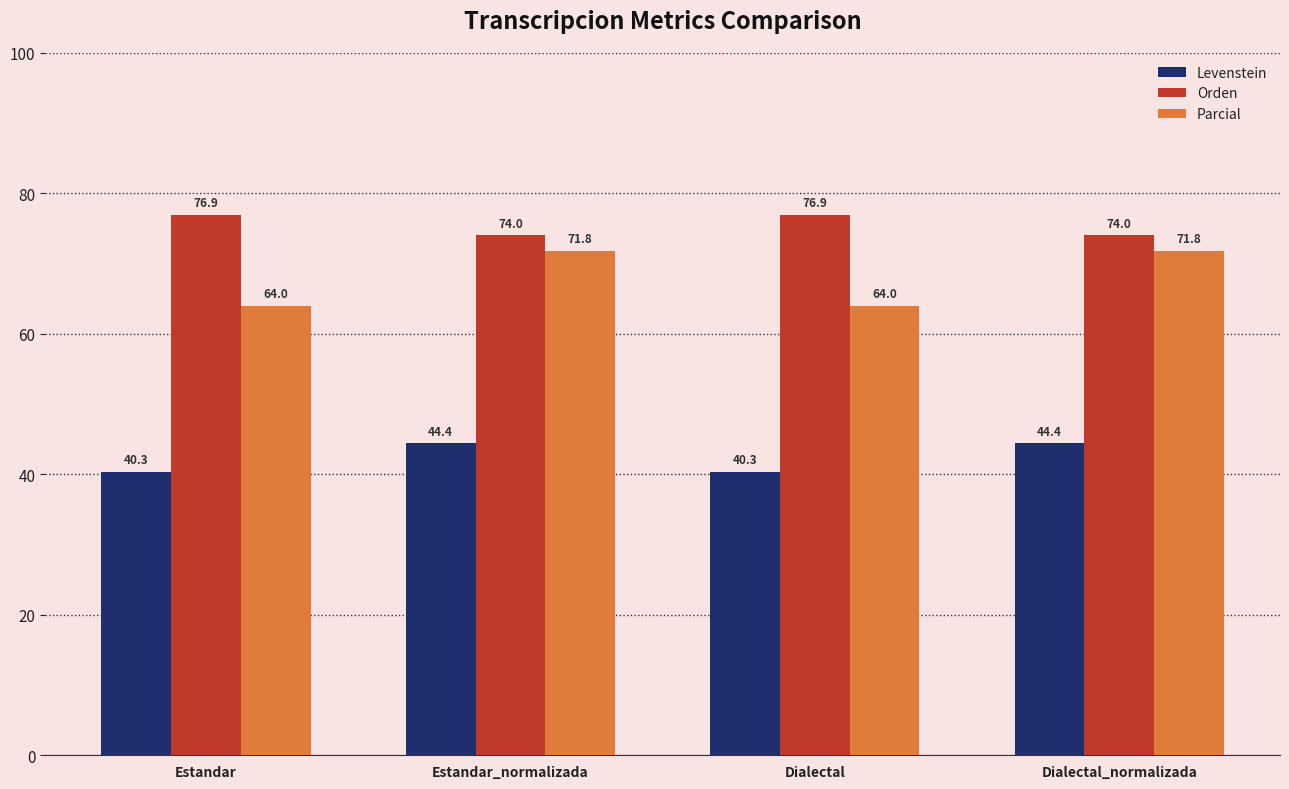

How many bars are there in each group?

3